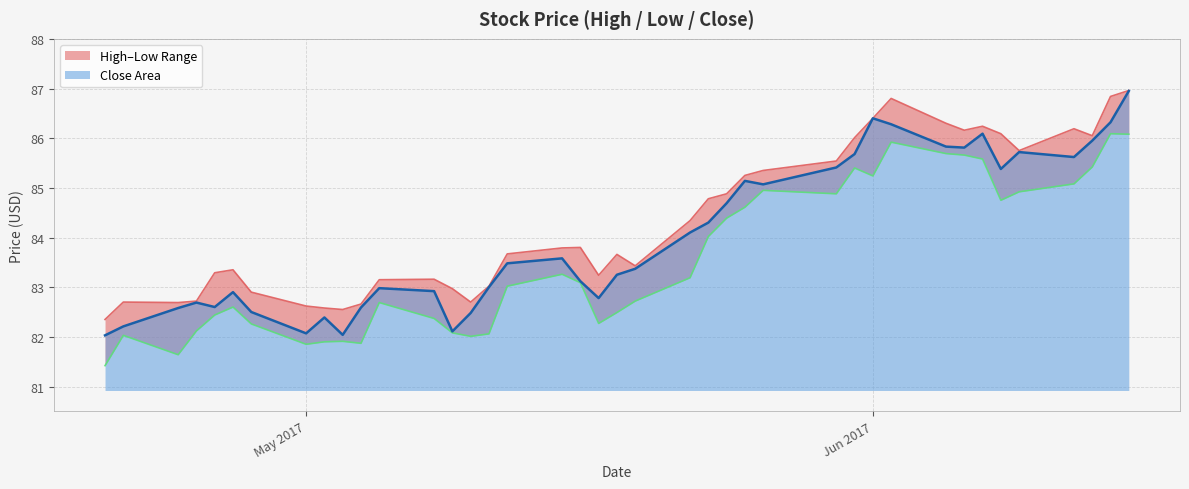

At 2017-06-12, list the series in order from largest to smallest.

High, Close, Low